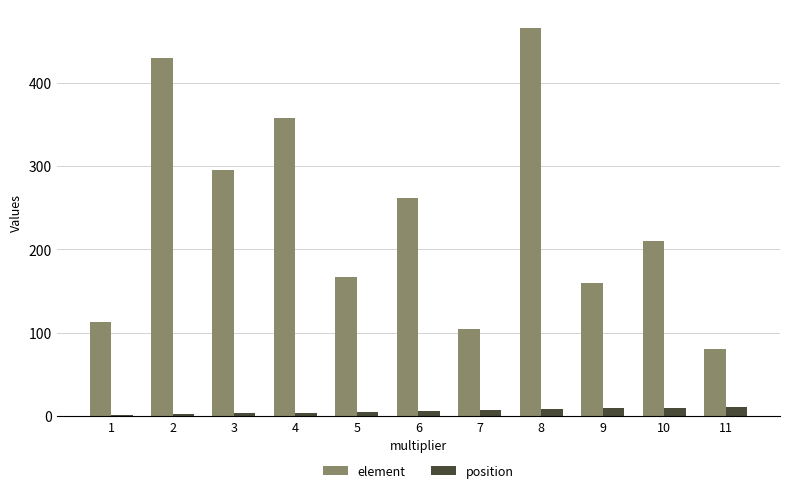

The element series shows 233 at 5. True or false?

False